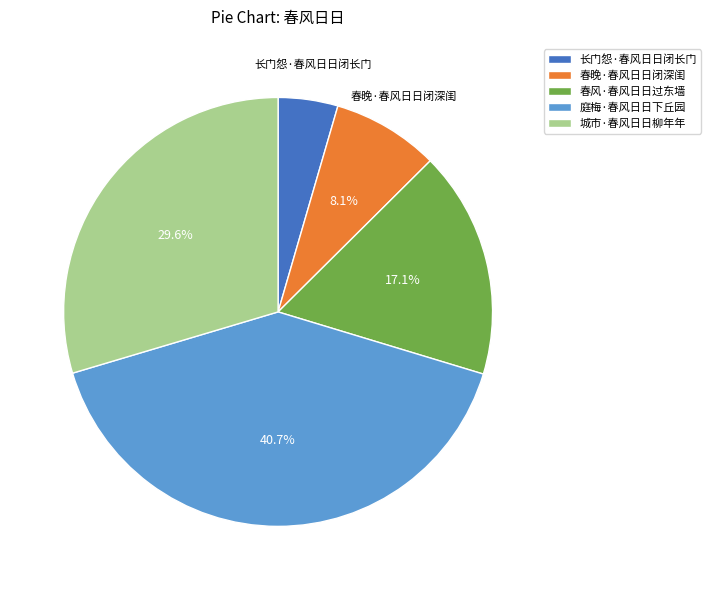

How many slices are in this pie chart?

5